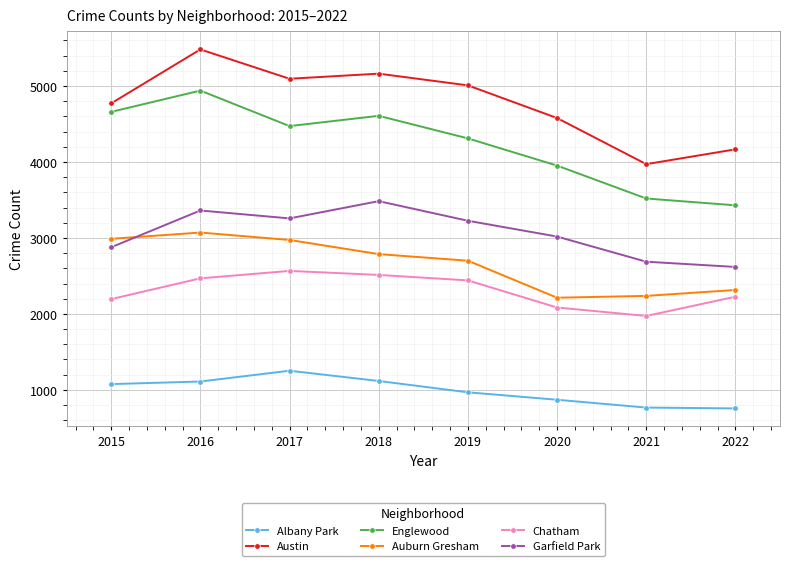

True or false: Austin has a value of 5481 at 2016.

True